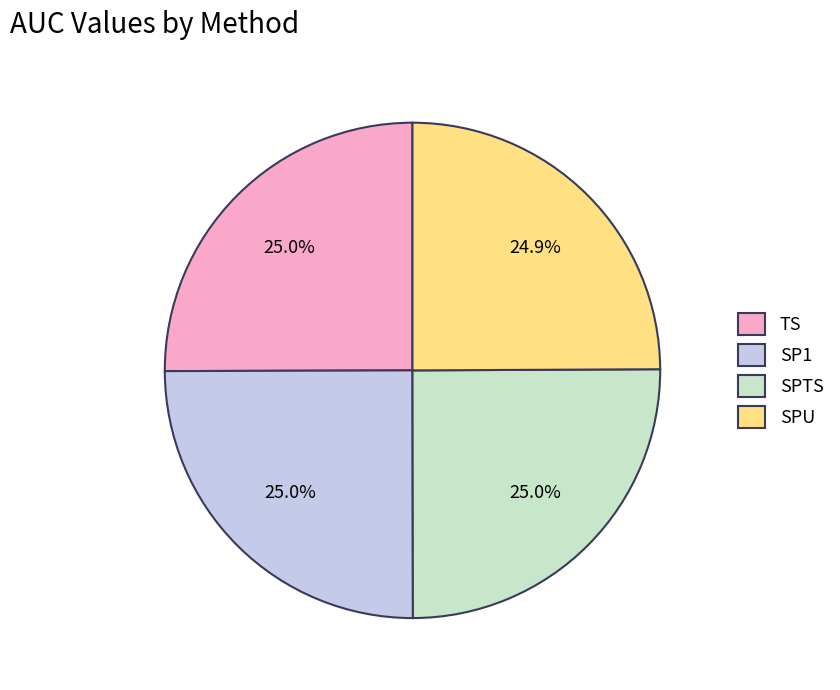

Is it true that SP1 is 25% of the pie?

True